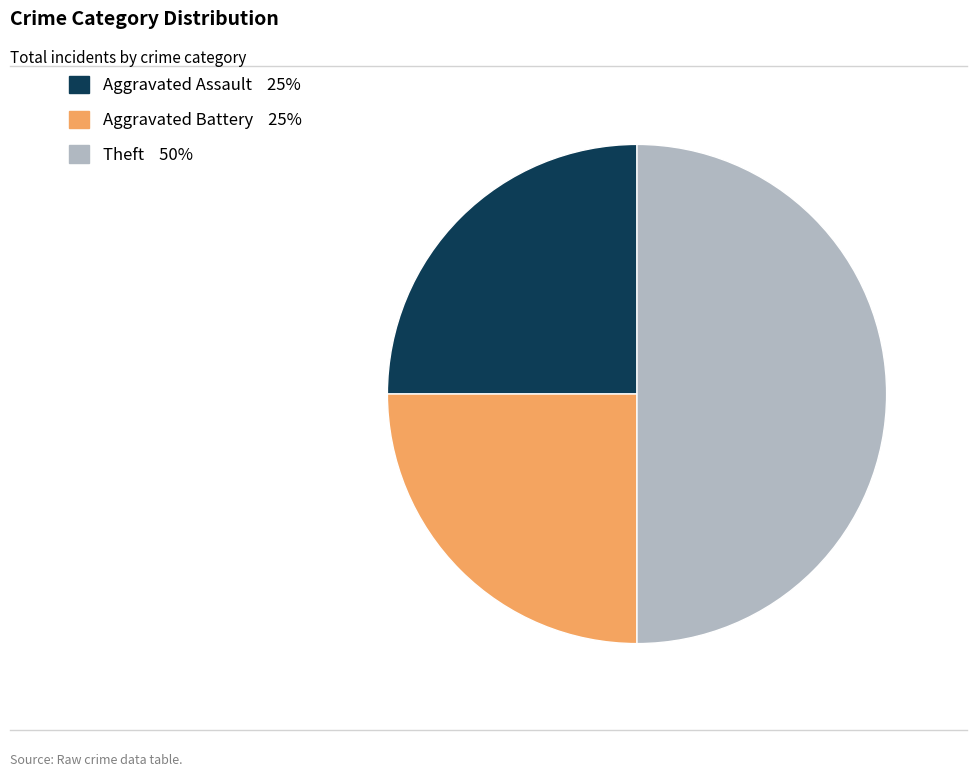

How many segments does this pie chart have?

3